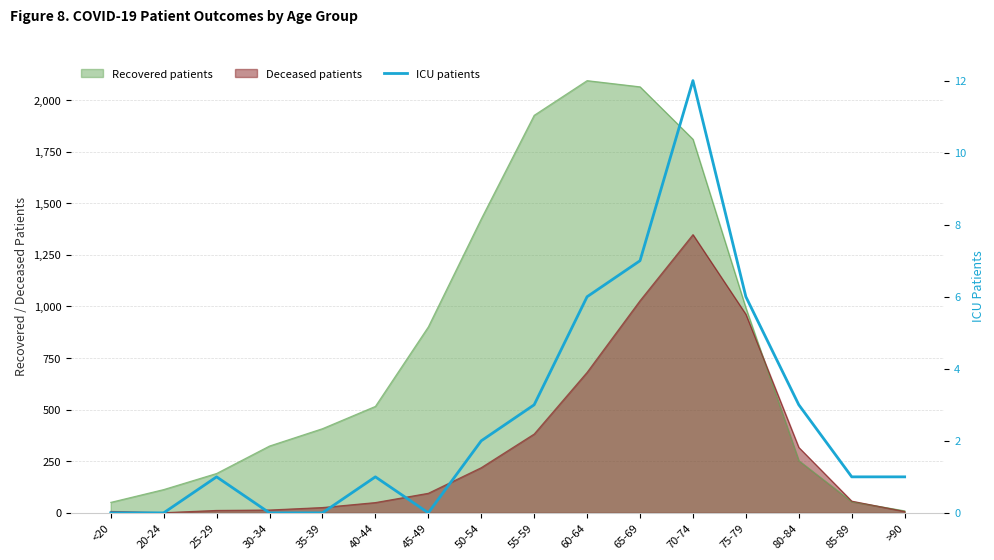

What is the label of the 3rd point from the left?

25-29